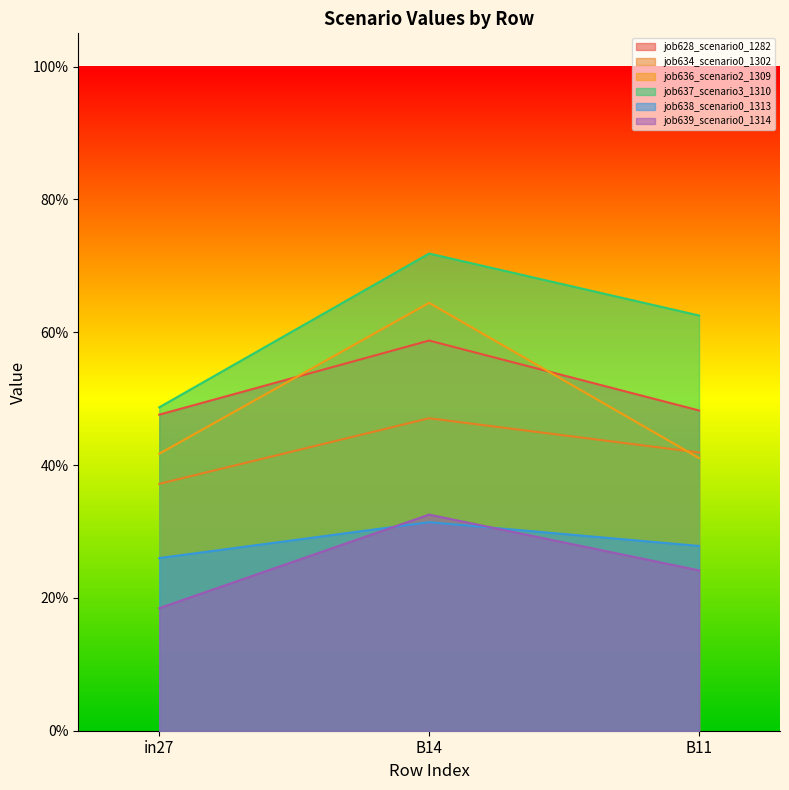

At which label does job637_scenario3_1310 reach its peak?

B14